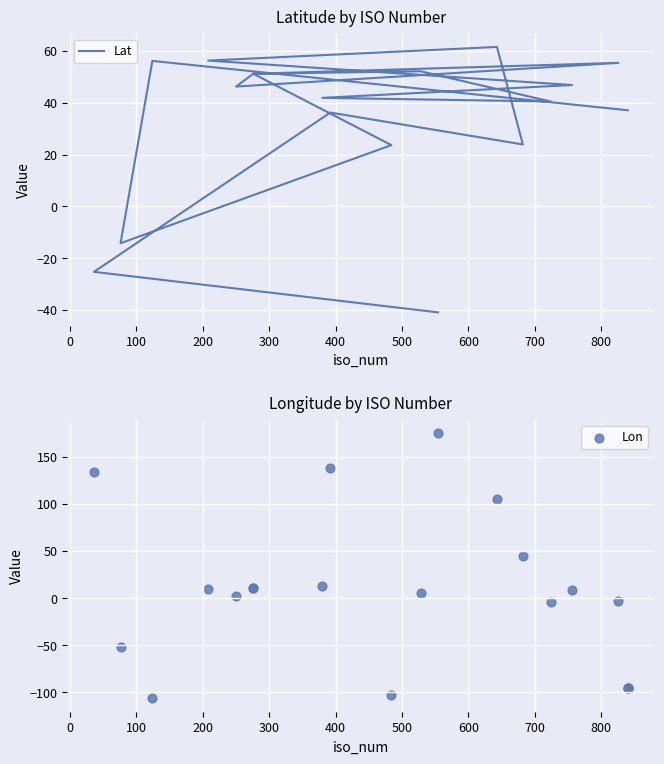

Which series has the widest spread of Y values?

Lon